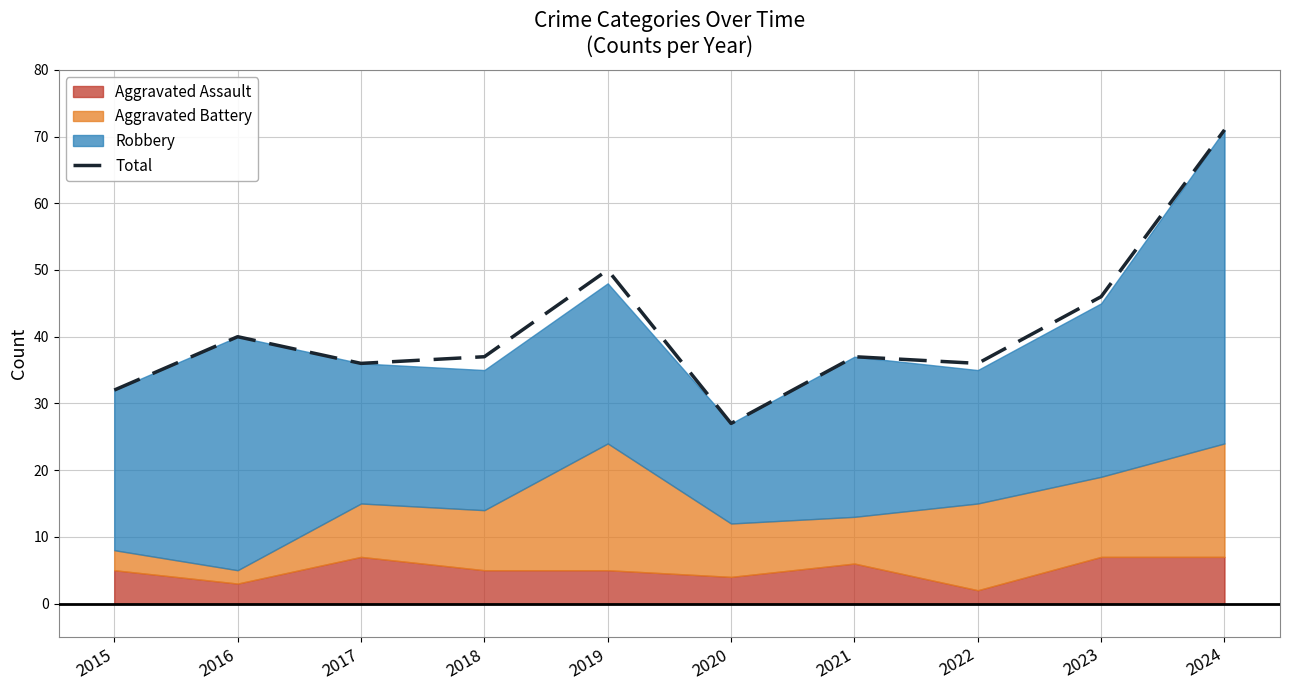

What is the value of the 5th point from the left?

50